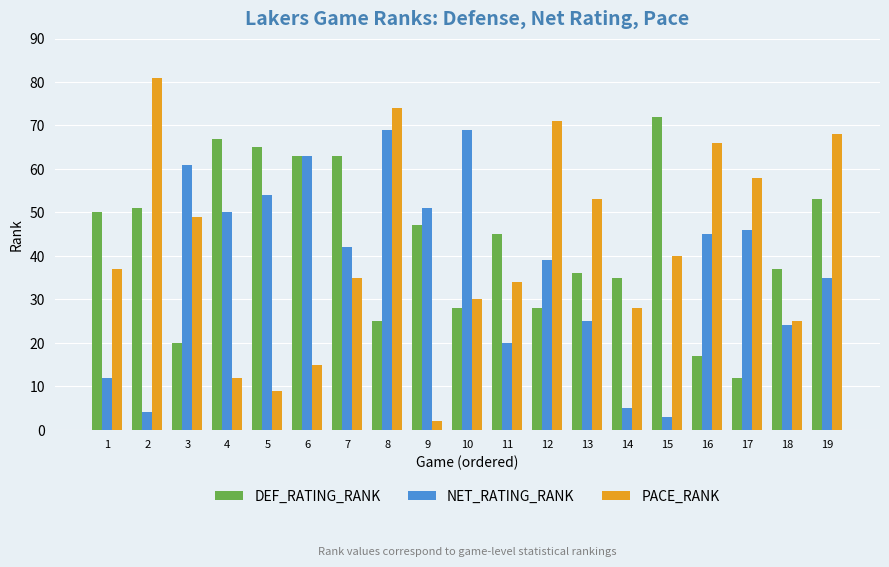

Where is DEF_RATING_RANK nearest to the value 42?

11